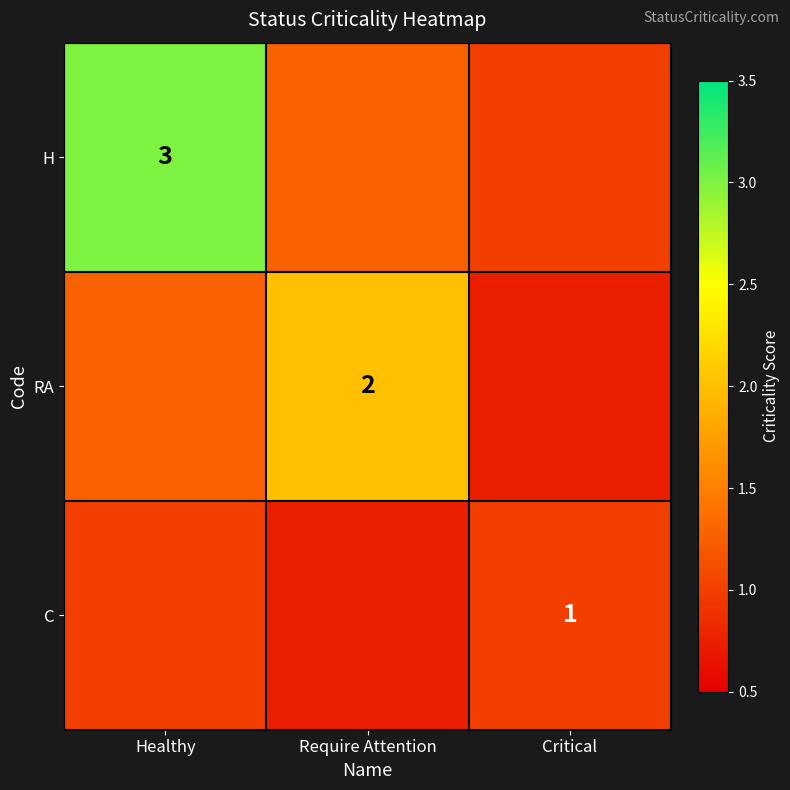

What is the difference between the RA values at Critical and Healthy?

0.5